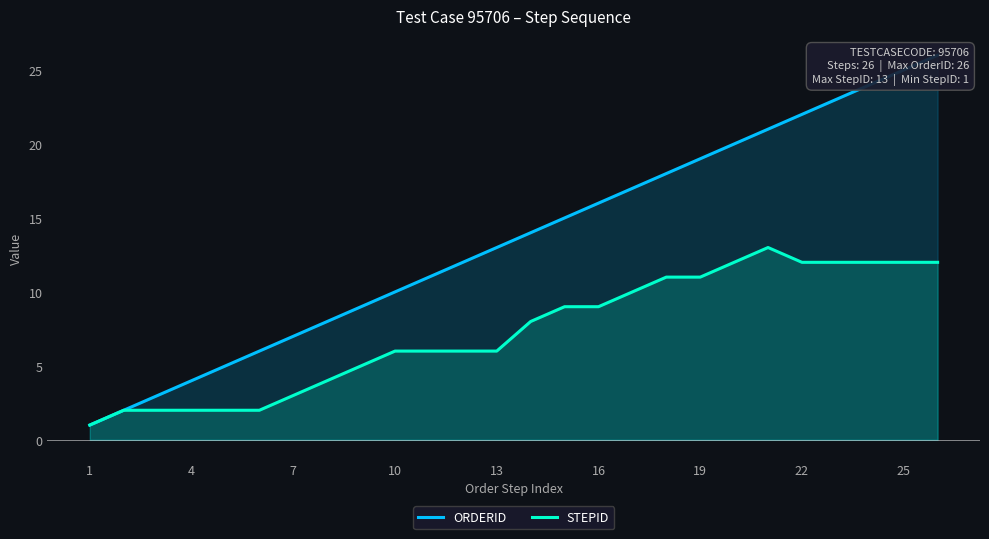

The value of STEPID at 10 is 6. True or false?

True